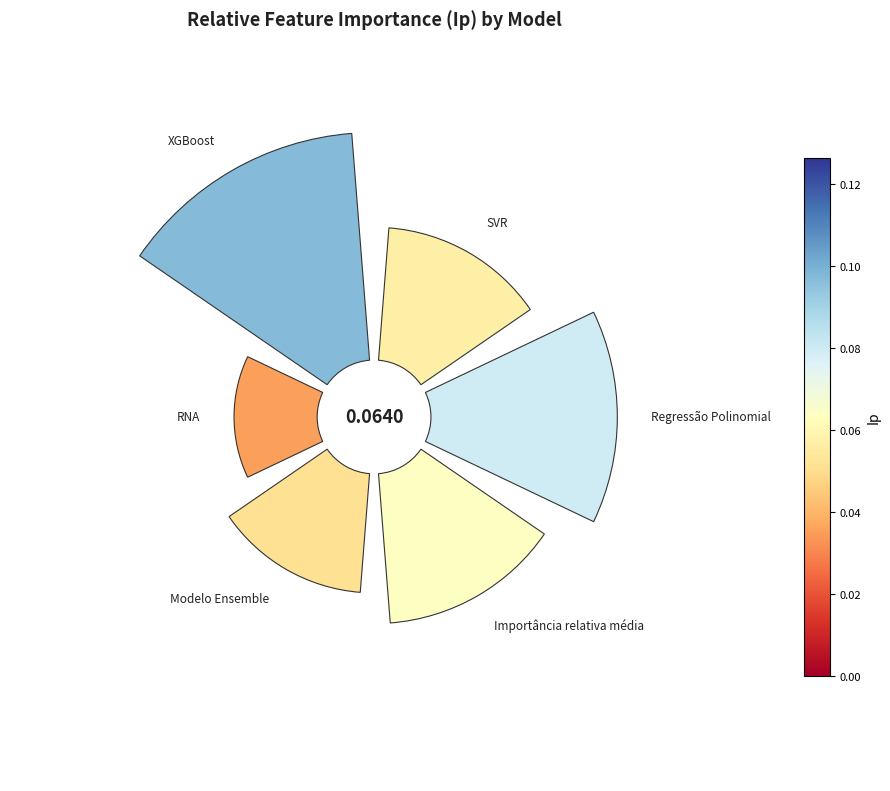

Is 1 the majority of the pie?

No